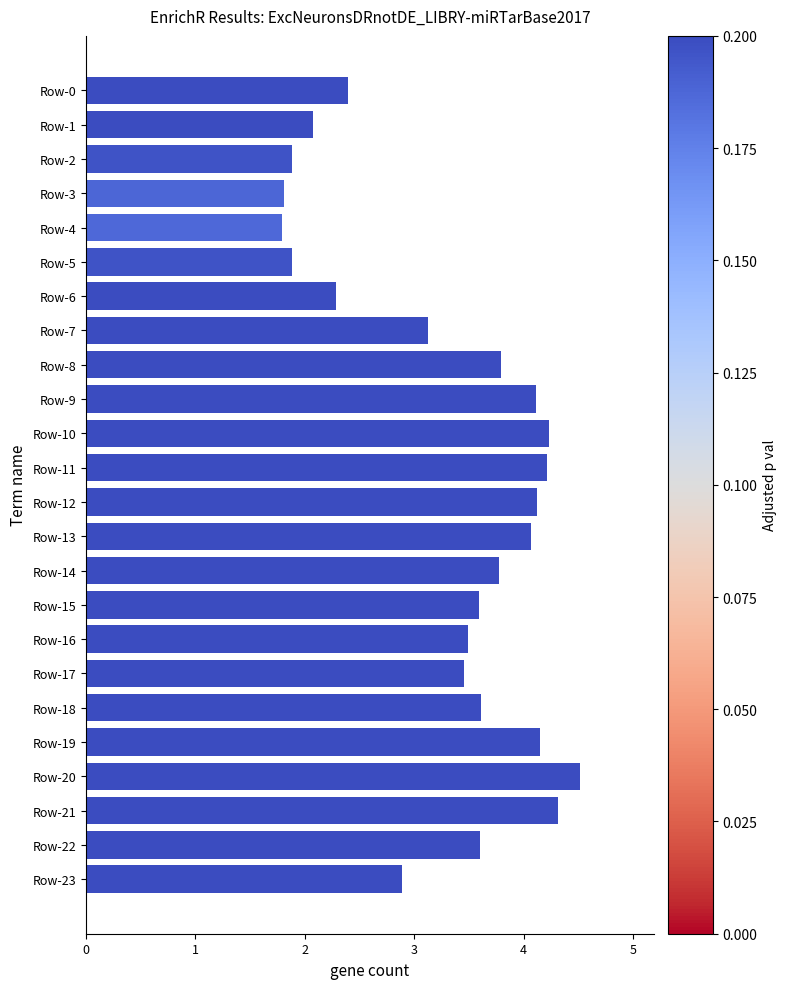

Between Row-3 and Row-19, which is larger?

Row-19